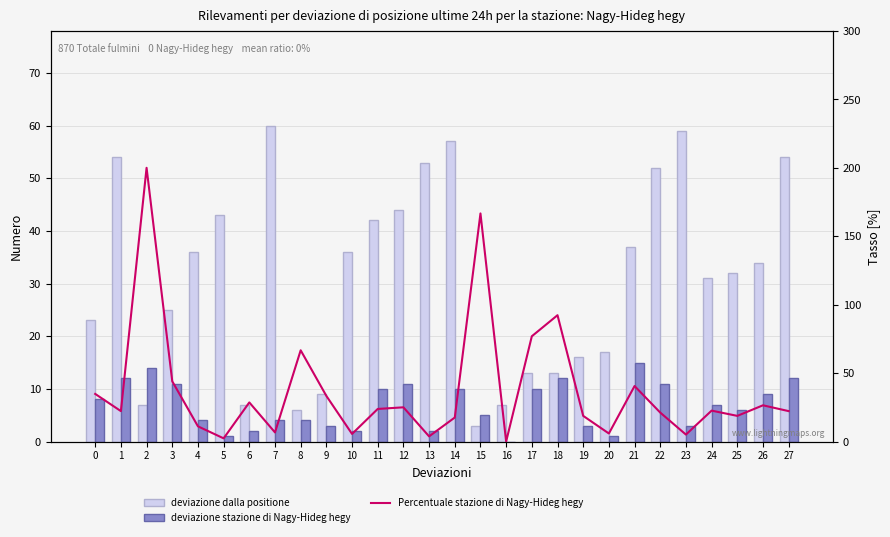

What is the sum of all deviazione dalla positione values?

870.0